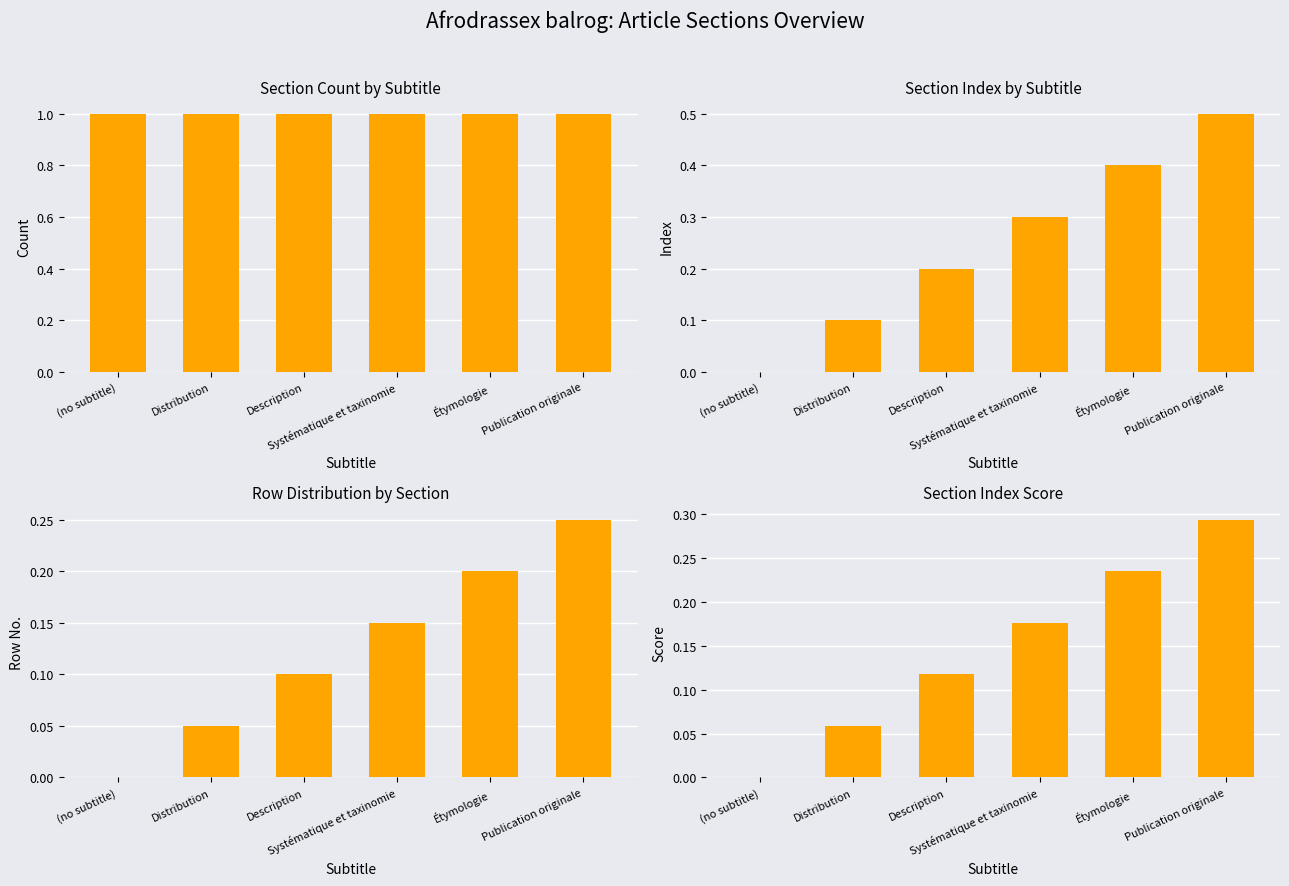

True or false: the data shows 0.3 at Publication originale.

True